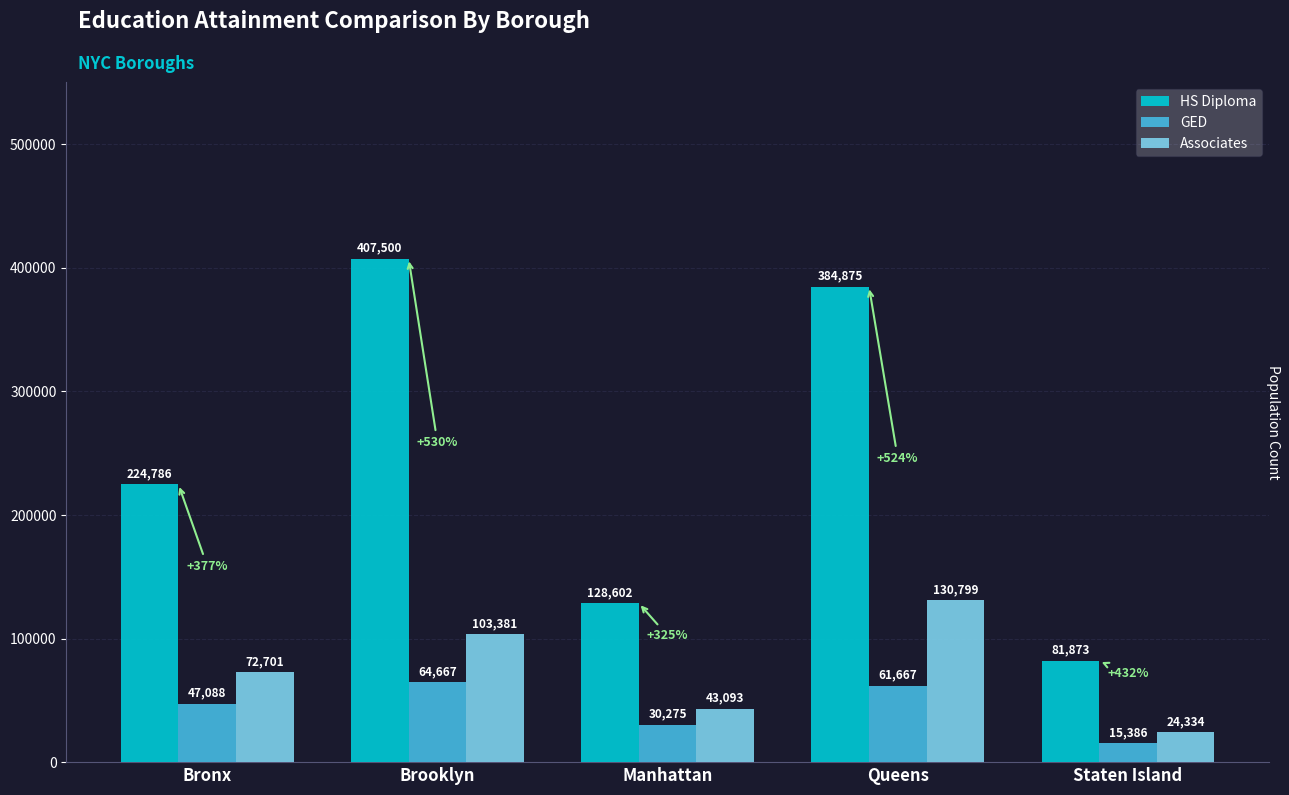

Count the number of categories in the chart.

5